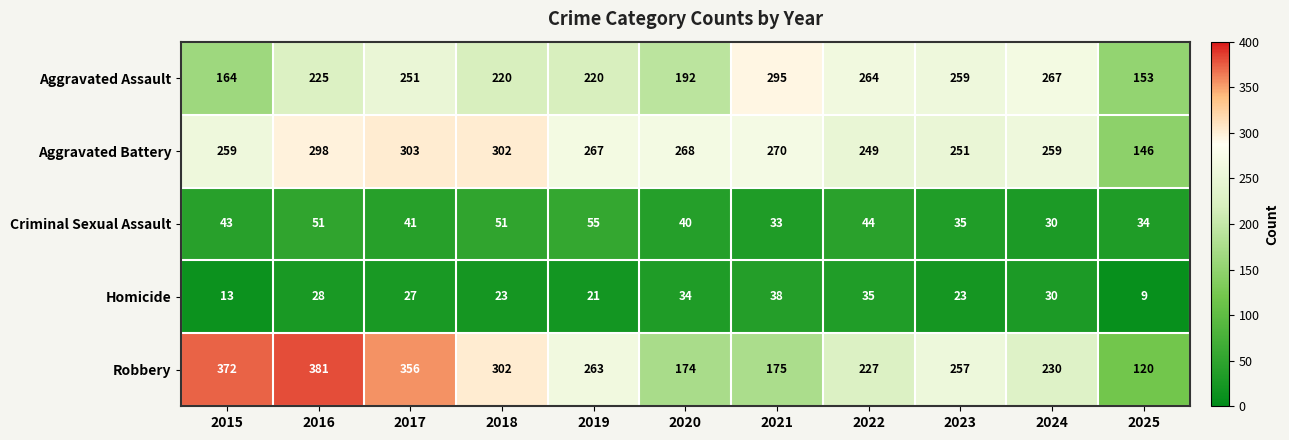

At which label does Criminal Sexual Assault first exceed 41?

2015